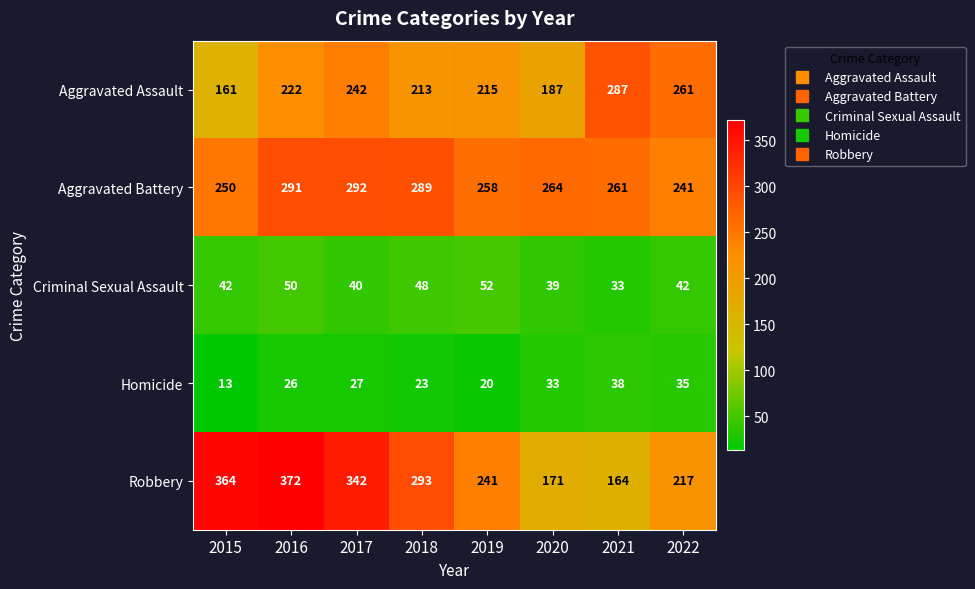

What is the approximate value of Aggravated Battery at 2020, to the nearest 10?

260